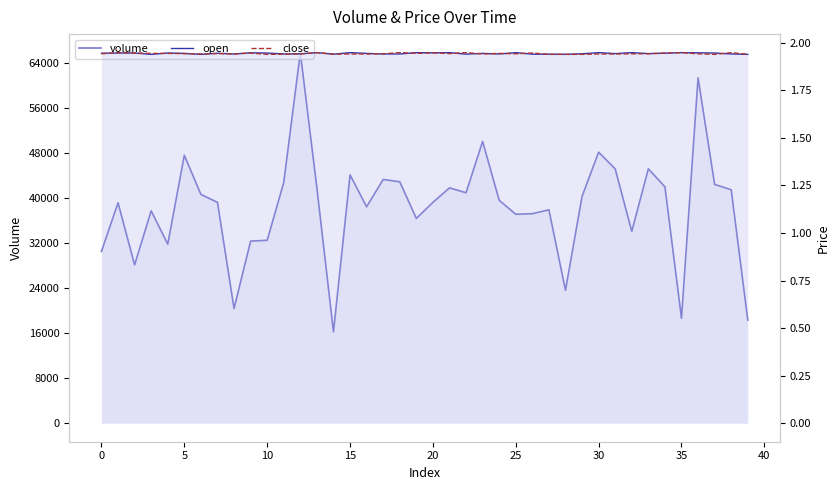

The value of open at 40 is 1.9. True or false?

True